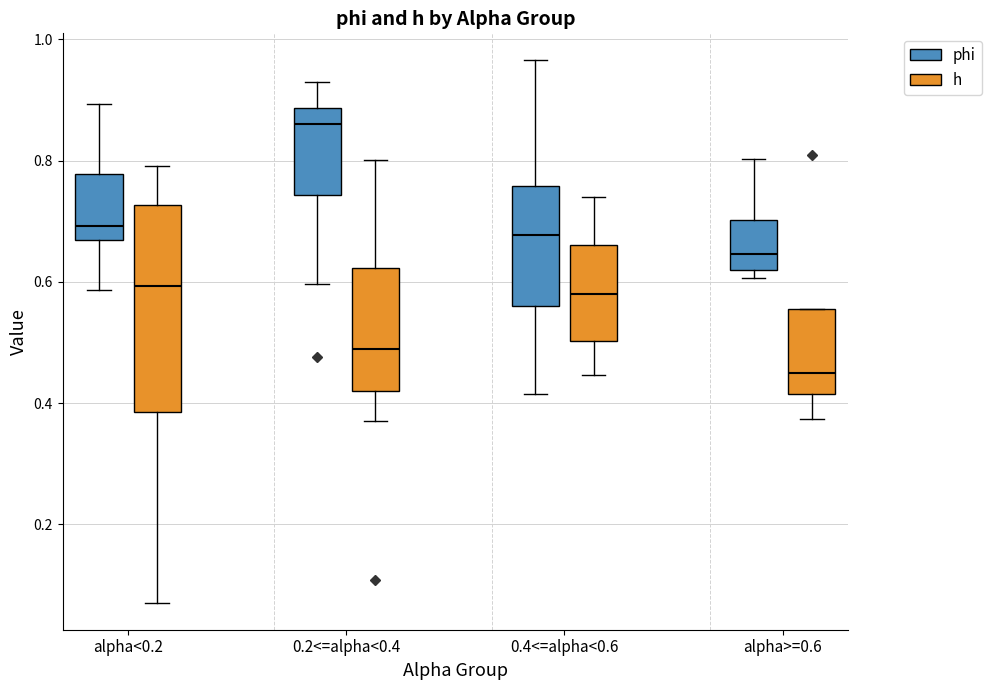

Comparing the boxes themselves (not the whiskers), which one is the tallest?

alpha<0.2 (h)